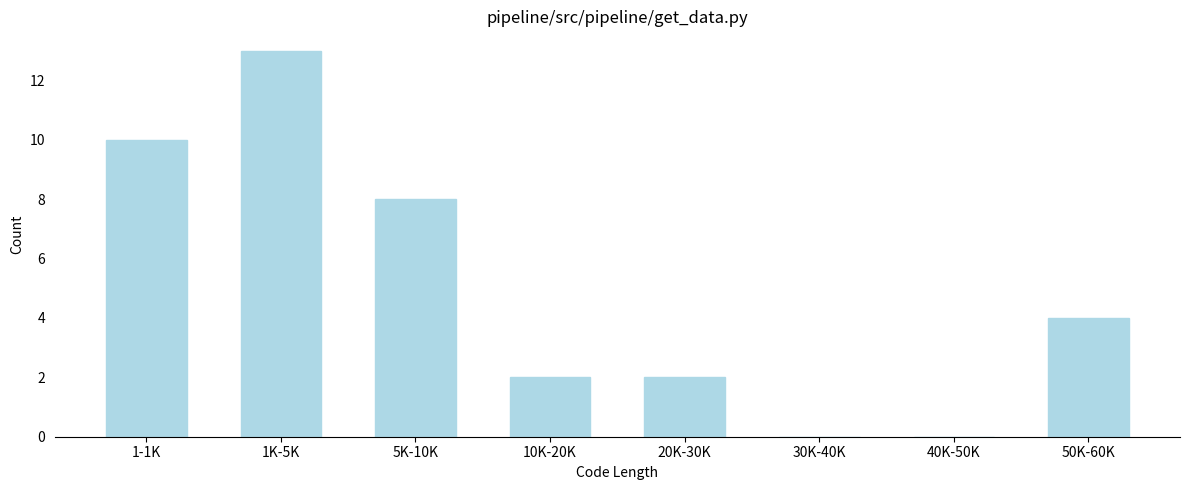

Reading right to left, what are all the values shown in this chart?

50K-60K=4	40K-50K=0	30K-40K=0	20K-30K=2	10K-20K=2	5K-10K=8	1K-5K=13	1-1K=10